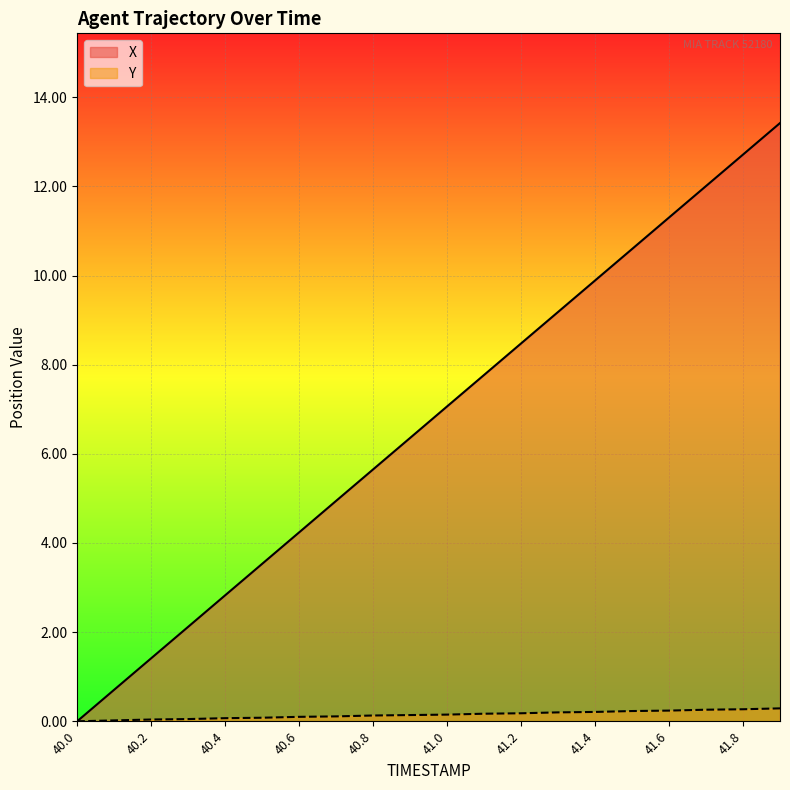

What is the difference between the maximum and minimum values in the X series?

13.4